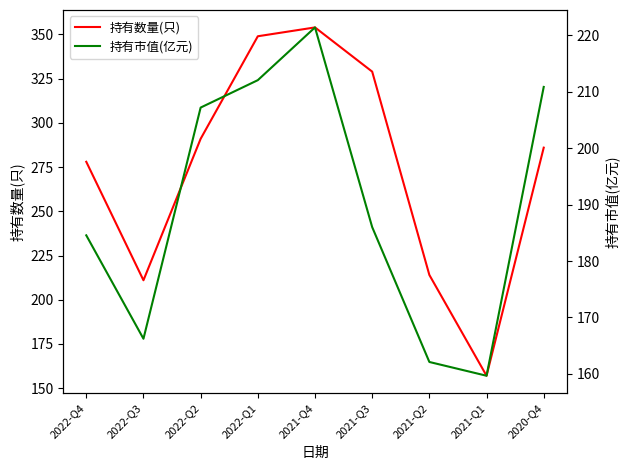

Where do 持有数量(只) and 持有市值(亿元) first cross each other?

2021-Q2 and 2021-Q1